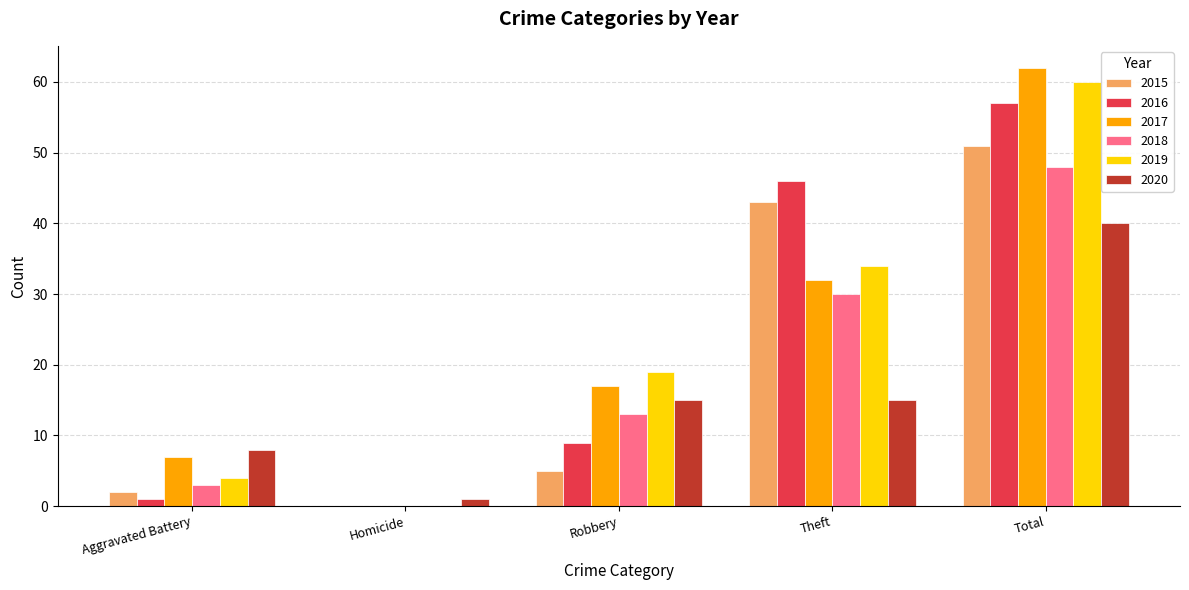

How many groups of bars are there?

5